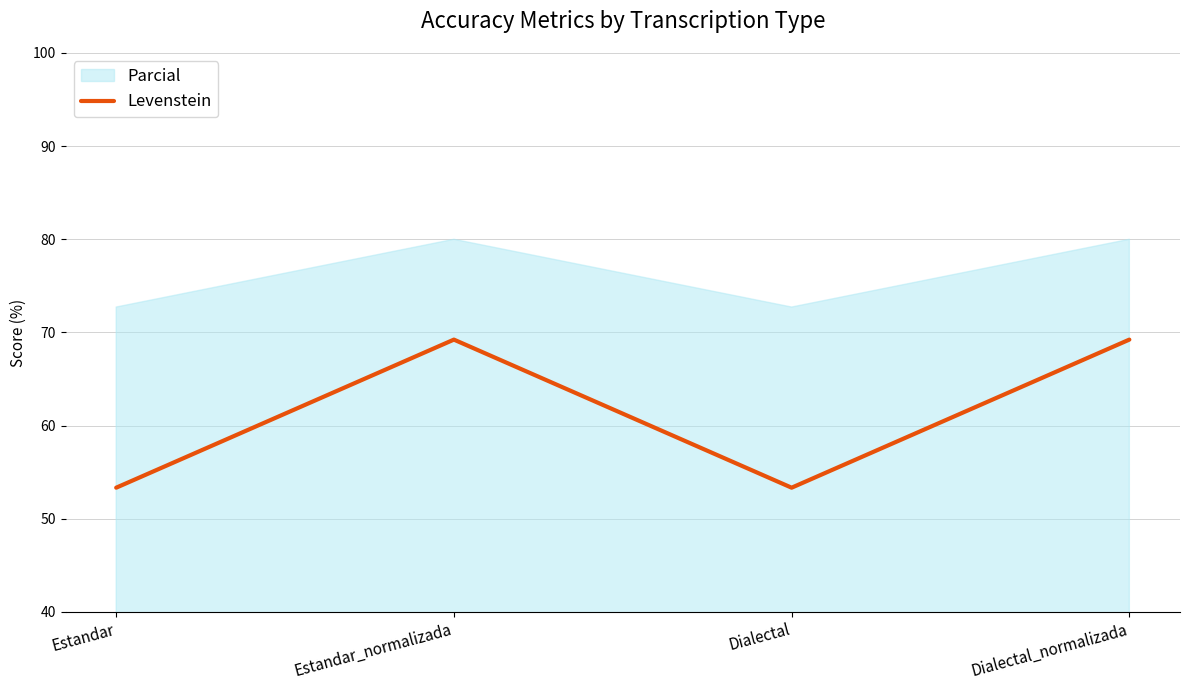

What is the ratio of the value at Dialectal to the value at Estandar?

1.0